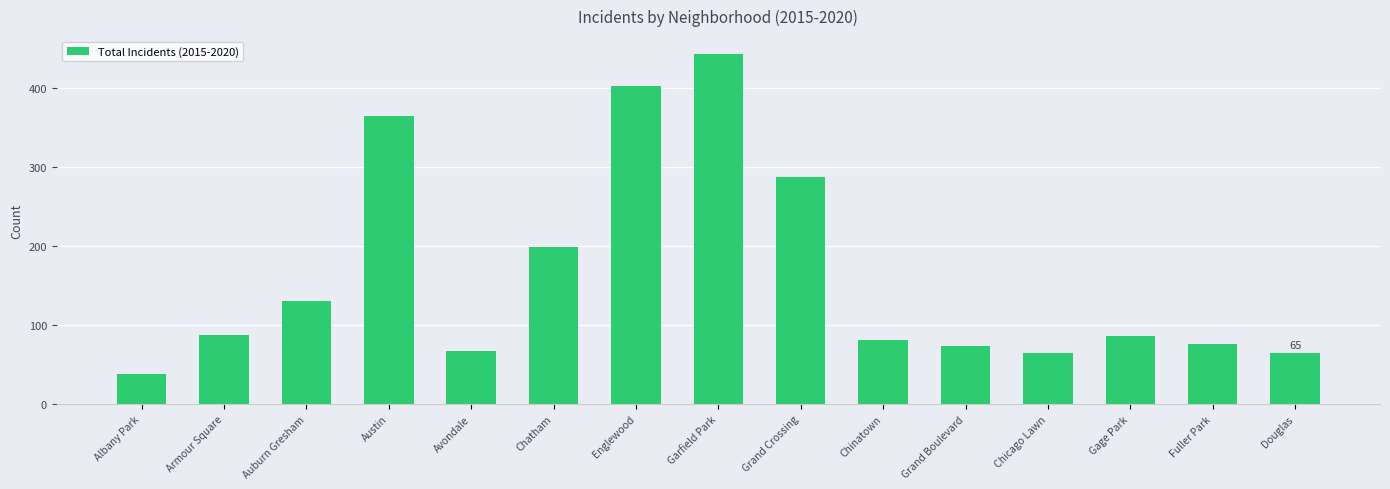

The value at Armour Square is 138. True or false?

False